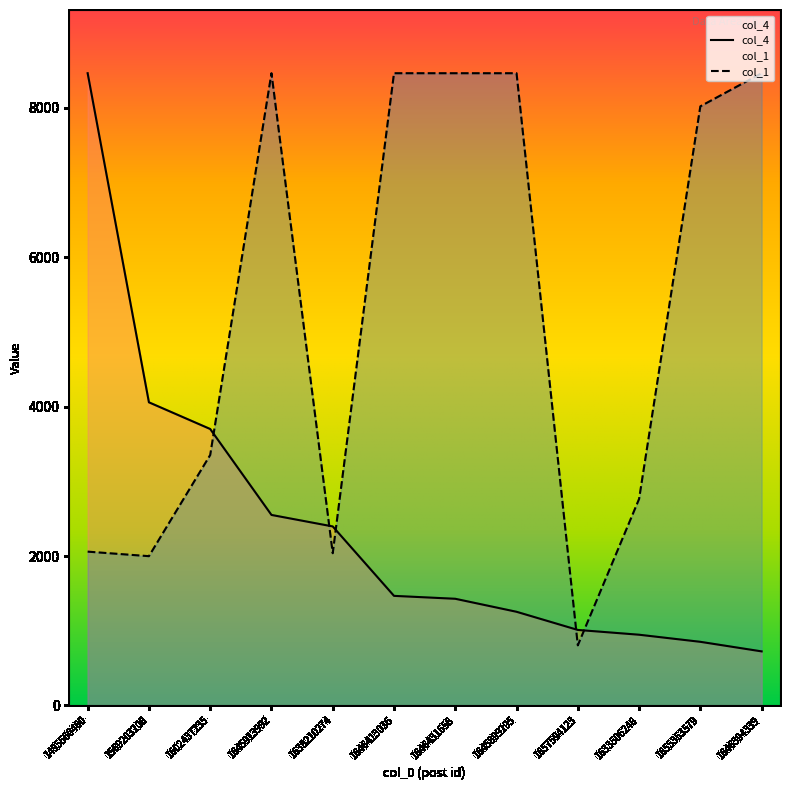

What are all the series names shown in the legend?

col_4, col_1